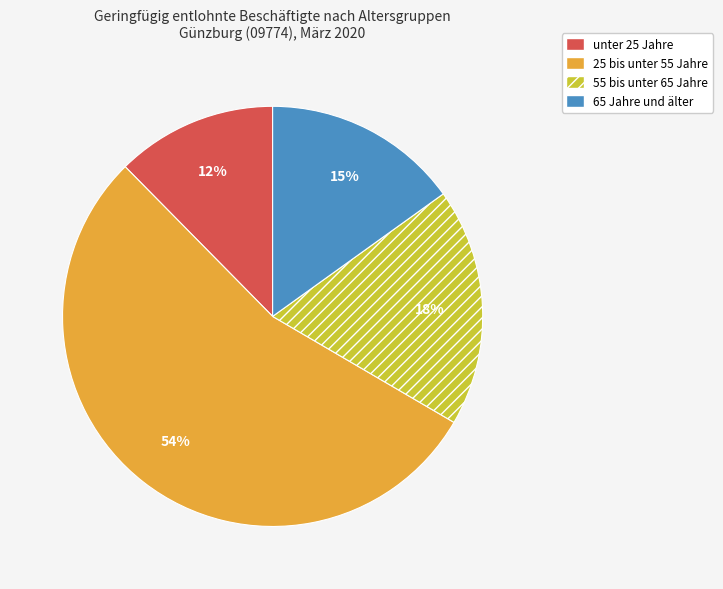

Combined, do unter 25 Jahre and 25 bis unter 55 Jahre account for over 50%?

Yes